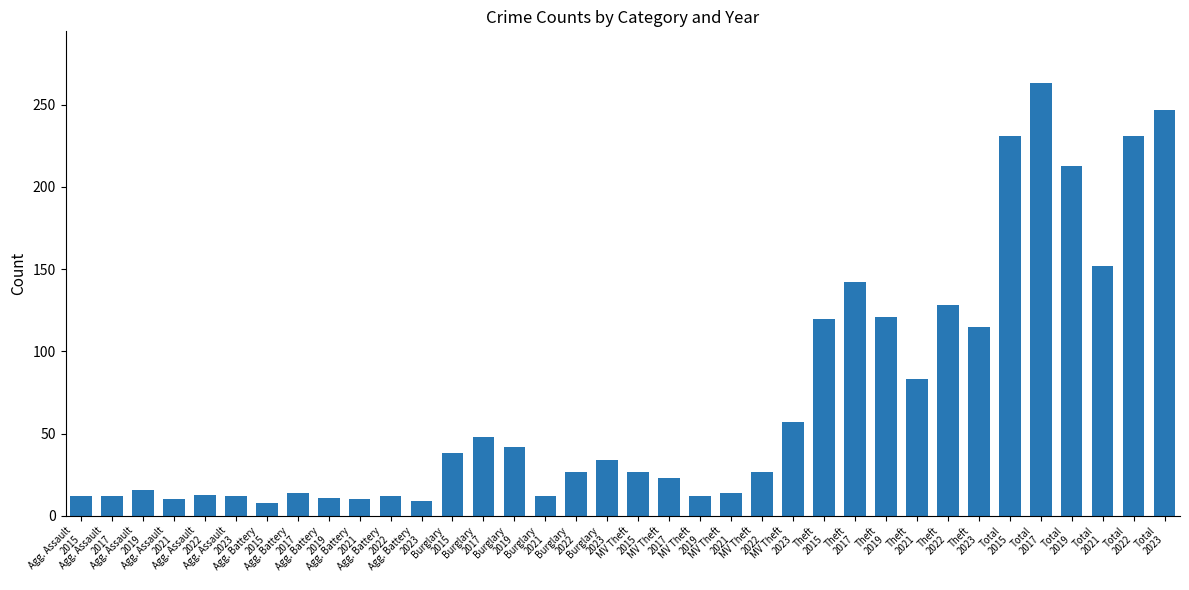

Approximately how many times larger is the value at Agg. Assault
2017 compared to MV Theft
2023?

0.2